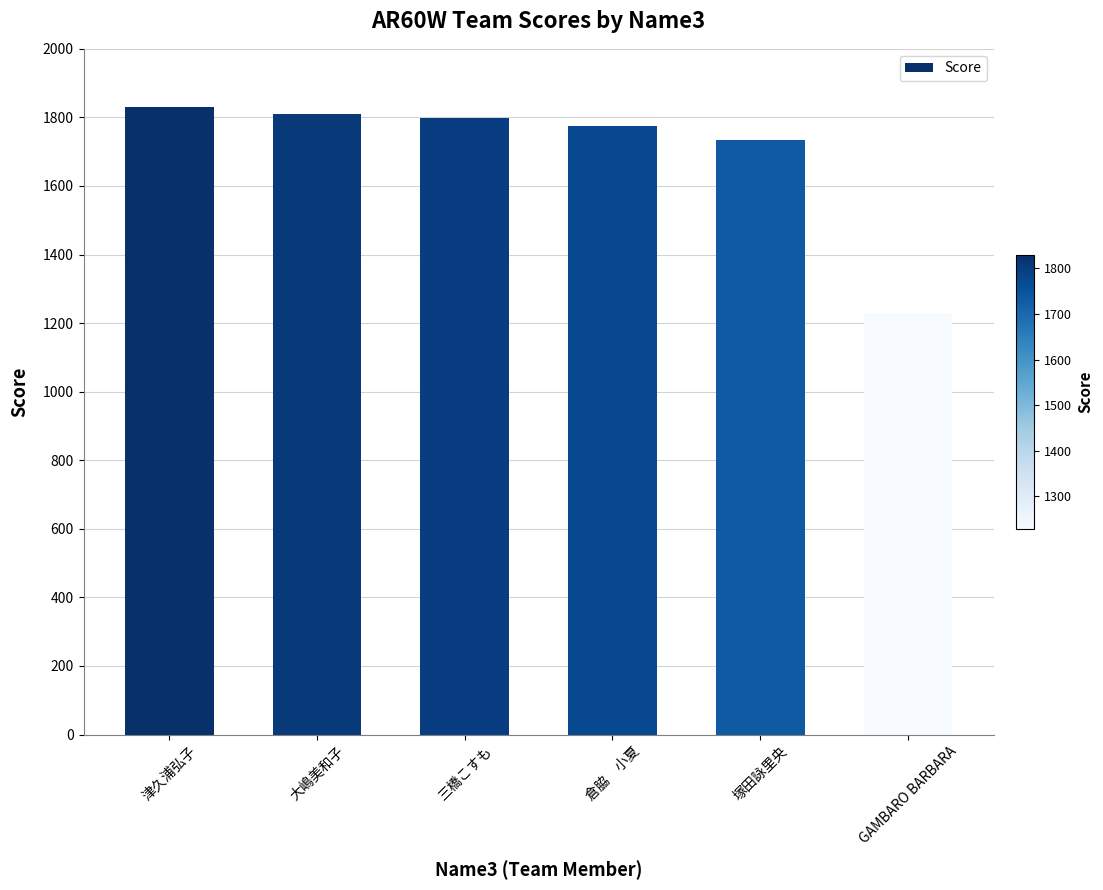

What is the sum of all values?

10173.2